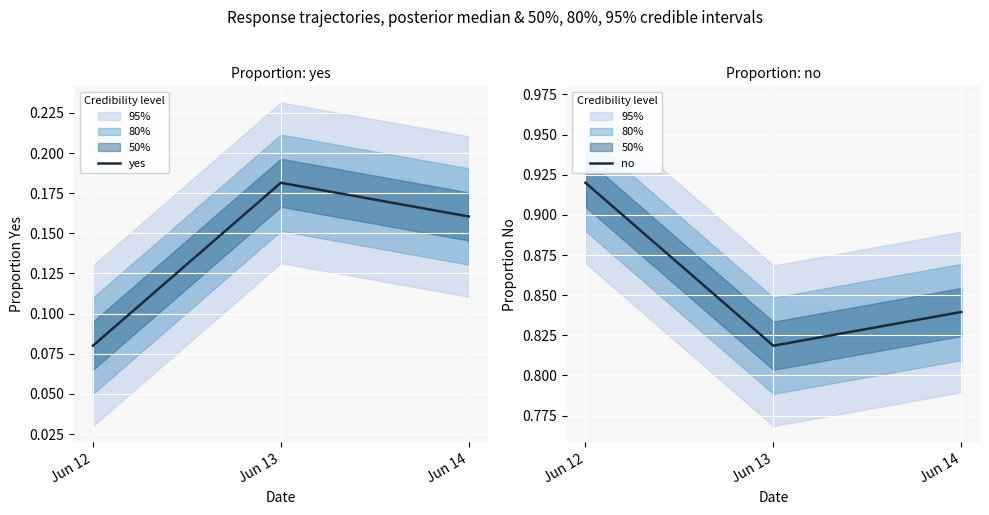

The value of yes at Jun 12 is 0.1. True or false?

True